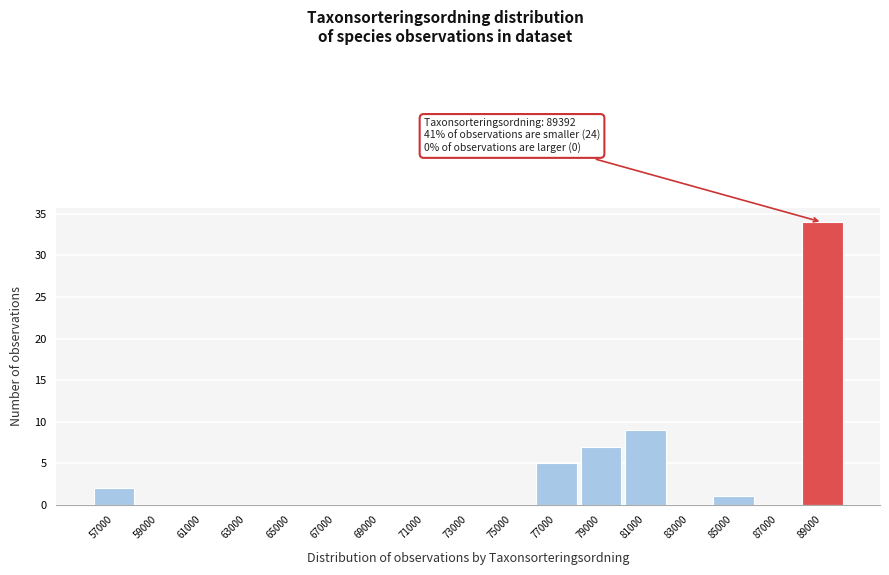

Which range on the x-axis has the tallest bar?

88000 to 90000